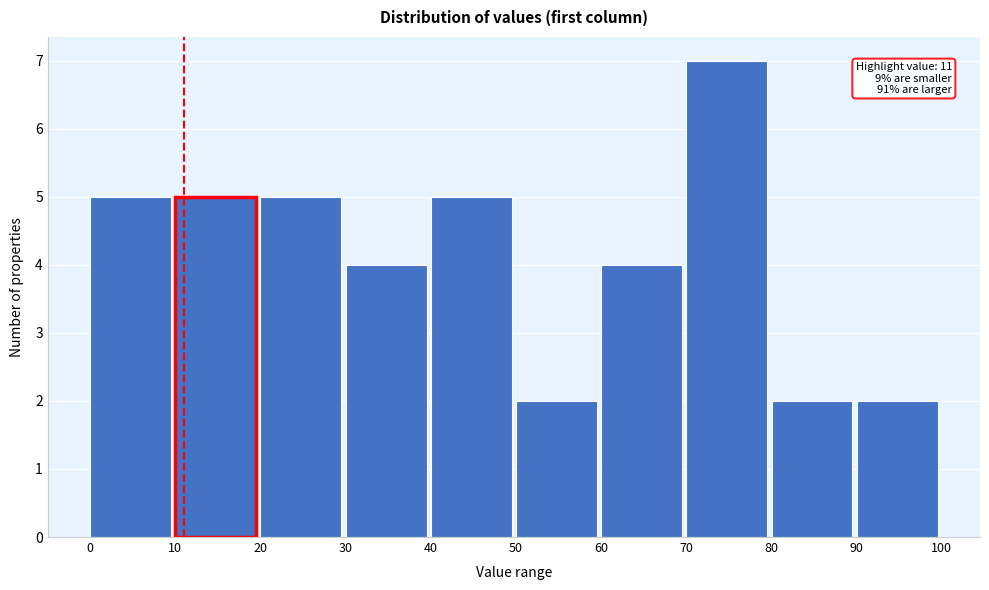

Which range on the x-axis has the tallest bar?

70 to 80